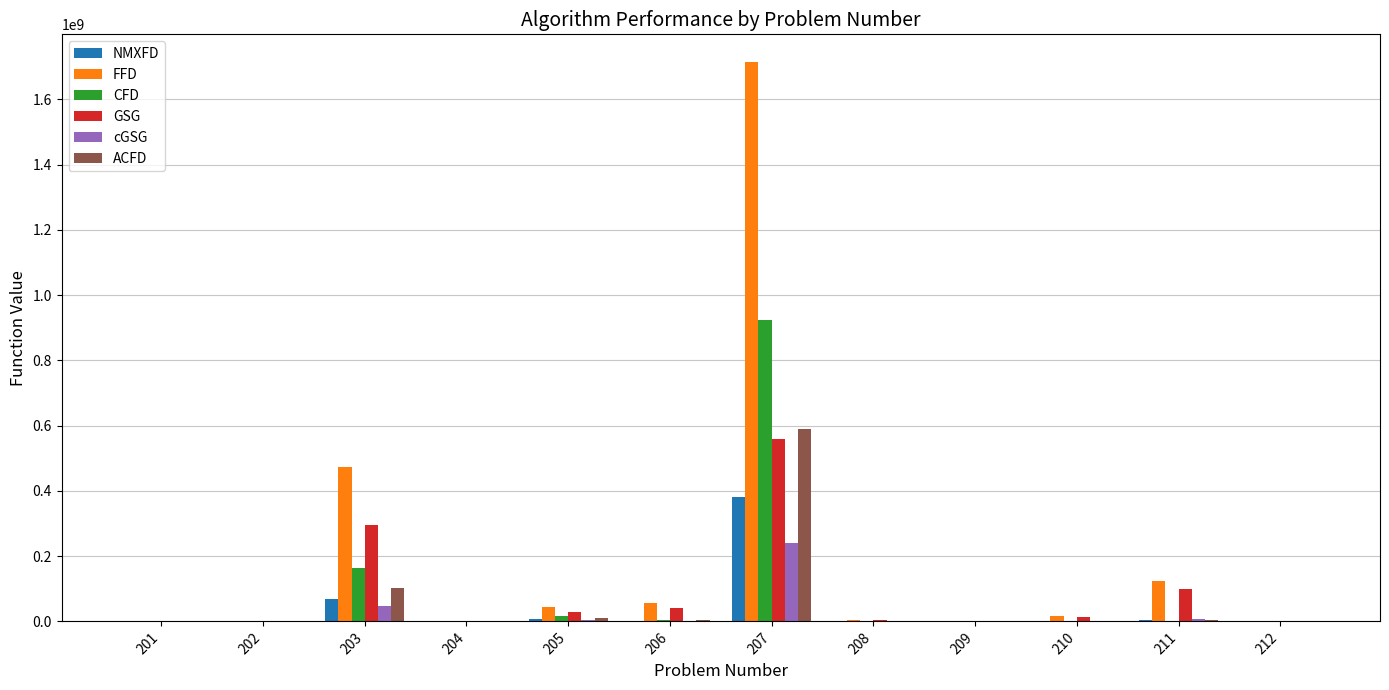

Which series changed the most between 203 and 210?

FFD